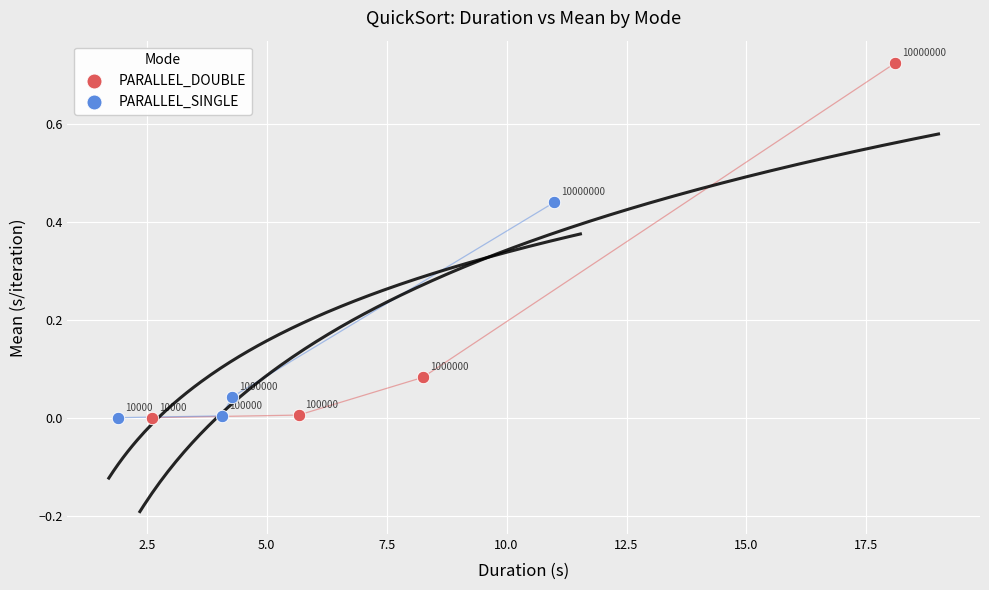

Which series reaches the maximum Y coordinate?

PARALLEL_DOUBLE